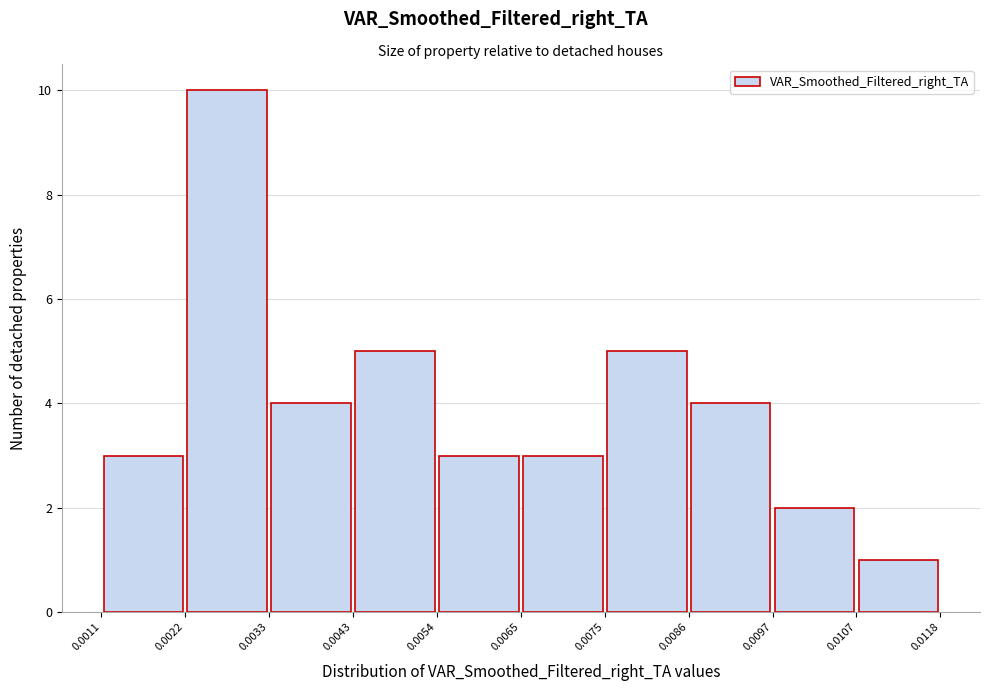

Reading left to right, transcribe this chart: for each bar, give the range it covers on the x-axis and its height. The values are not printed on the chart, so give them approximately, as read against the axis.

0.0011 to 0.0022: 3
0.0022 to 0.0033: 10
0.0033 to 0.0043: 4
0.0043 to 0.0054: 5
0.0054 to 0.0065: 3
0.0065 to 0.0075: 3
0.0075 to 0.0086: 5
0.0086 to 0.0097: 4
0.0097 to 0.0107: 2
0.0107 to 0.0118: 1